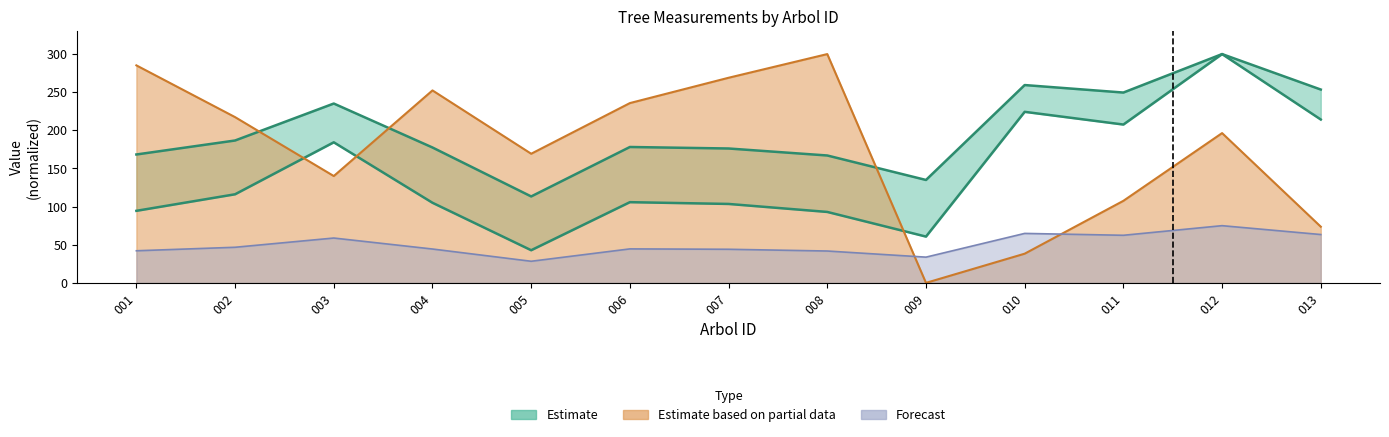

Reading left to right, what are all the values shown in this chart?

dbh: 168.3	186.7	235.2	177.5	113.3	178.2	176.2	167.0	134.9	259.4	249.6	300.0	253.5
g: 94.5	116.2	184.3	105.0	42.8	105.8	103.5	93.0	60.7	224.3	207.6	300.0	214.2
bal: 285.2	217.3	140.1	252.3	169.3	235.7	269.0	300.0	0.0	38.3	107.6	196.4	73.6
circunferencia_normal: 42.1	46.7	58.8	44.4	28.3	44.5	44.0	41.8	33.7	64.8	62.4	75.0	63.4